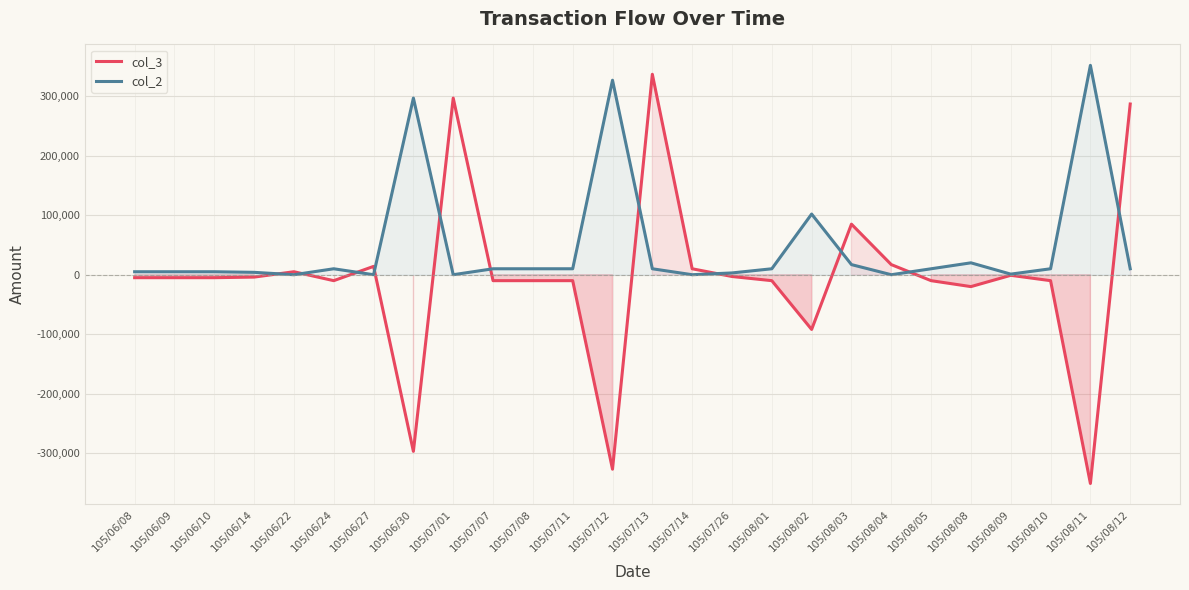

What is the value of the col_3 point at the 11th from the left?

-10000